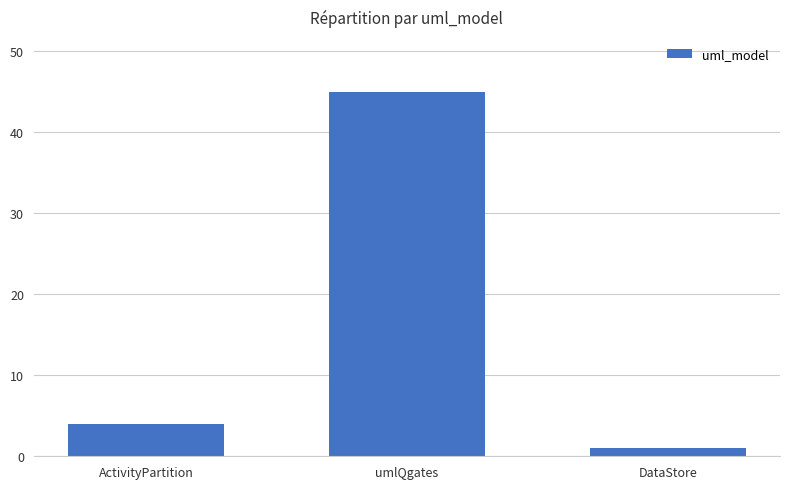

List the labels in order of value, largest first.

umlQgates, ActivityPartition, DataStore